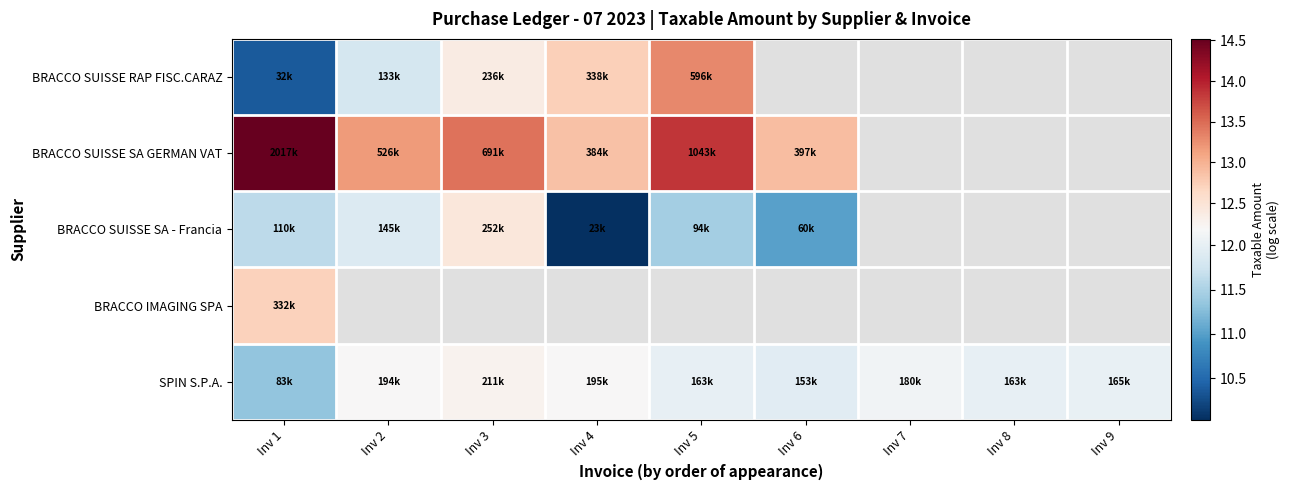

What is the average value of the SPIN S.P.A. series?

12.0